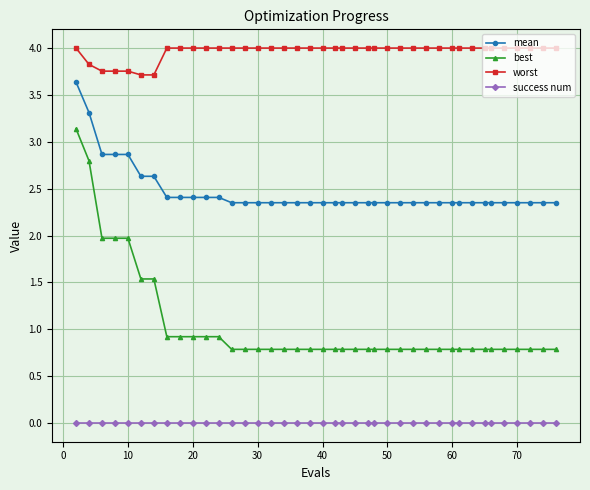

Does the chart display data point markers on the line(s)?

Yes